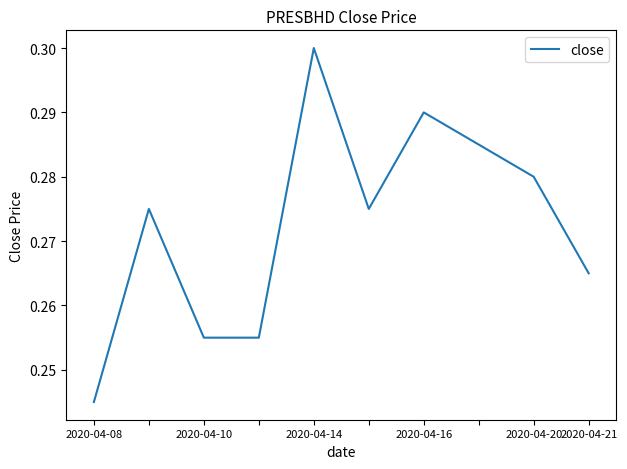

Which label corresponds to the smallest value in the chart?

2020-04-08